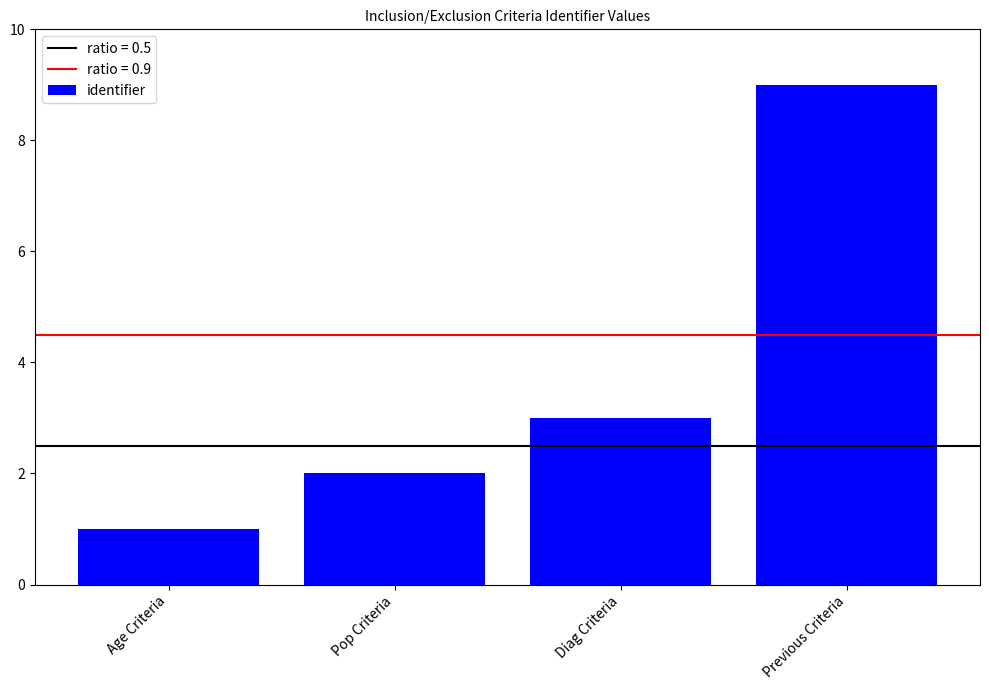

What is the value of the 3rd bar from the left?

3